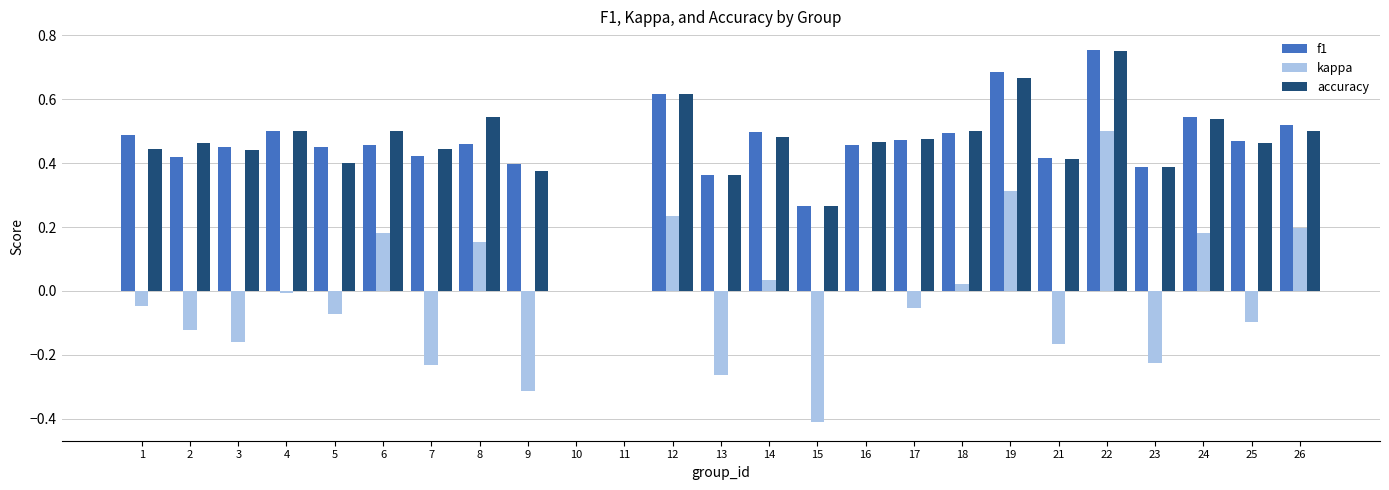

What is the total value across all series at 14?

1.0